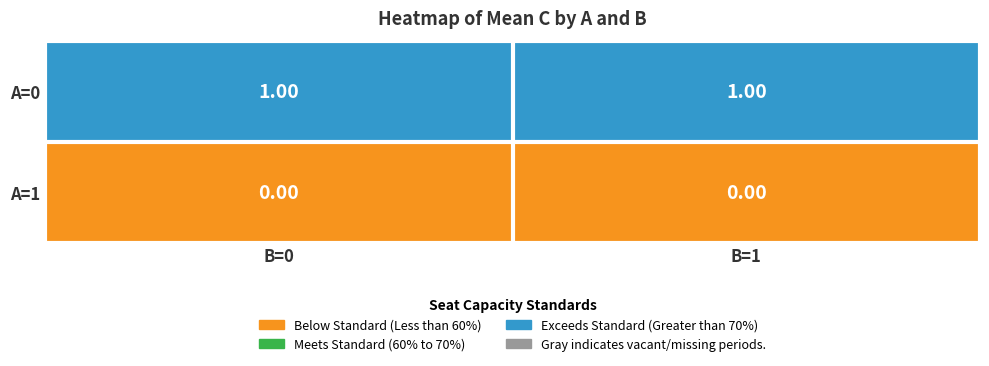

Rank the series by their maximum value, from lowest to highest.

A=1, A=0